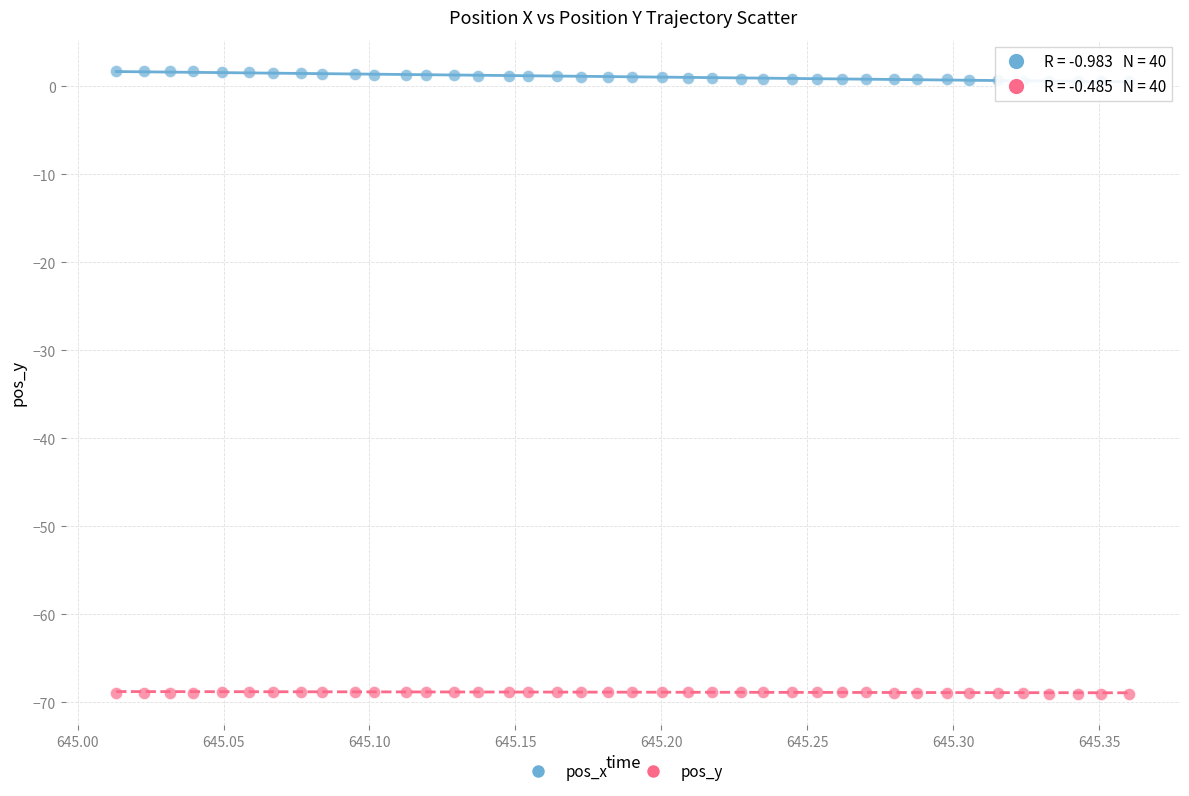

Across all data points, what is the range of X values (max minus min)?

0.3